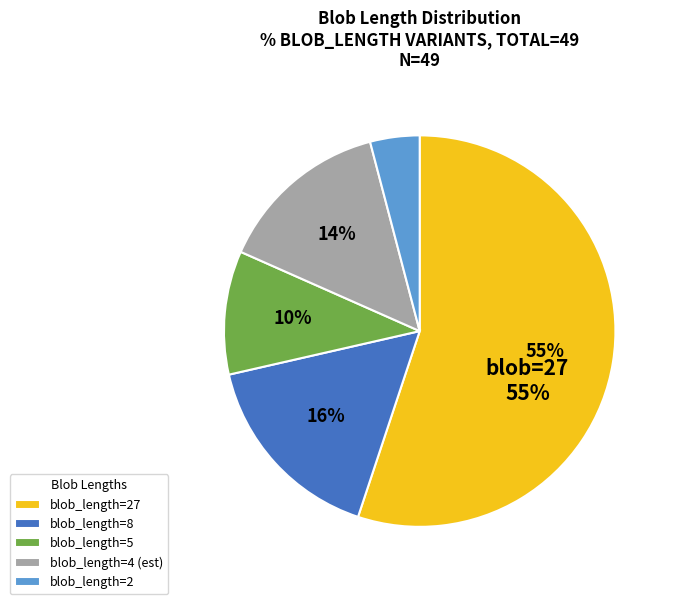

To the nearest percent, what portion does blob_length=2 represent?

4%